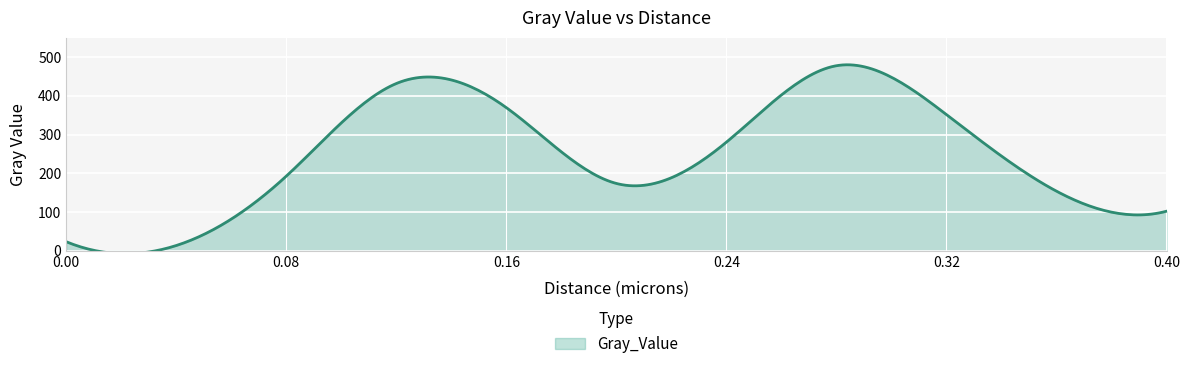

Rank the categories by value from lowest to highest.

0.04, 0.0, 0.4, 0.36, 0.2, 0.08, 0.24, 0.32, 0.16, 0.12, 0.28